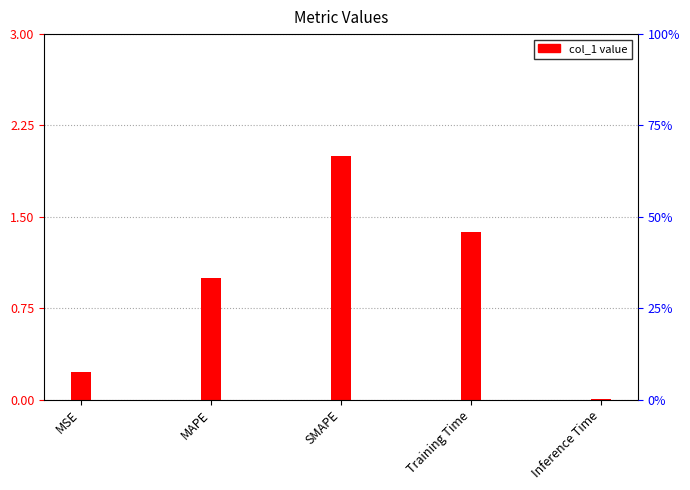

What is the difference between the maximum and second lowest values?

1.8